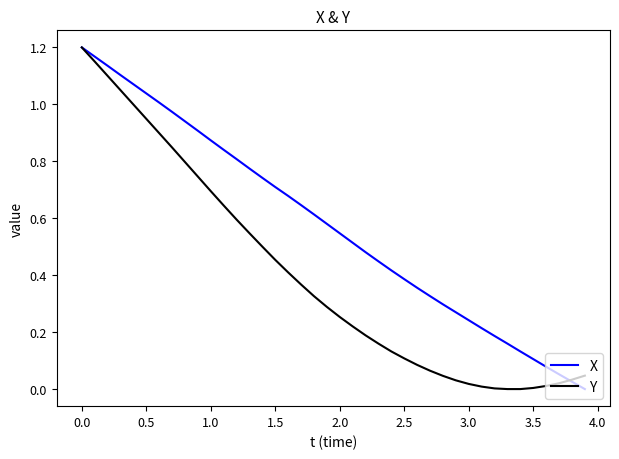

What are all the series names shown in the legend?

X, Y